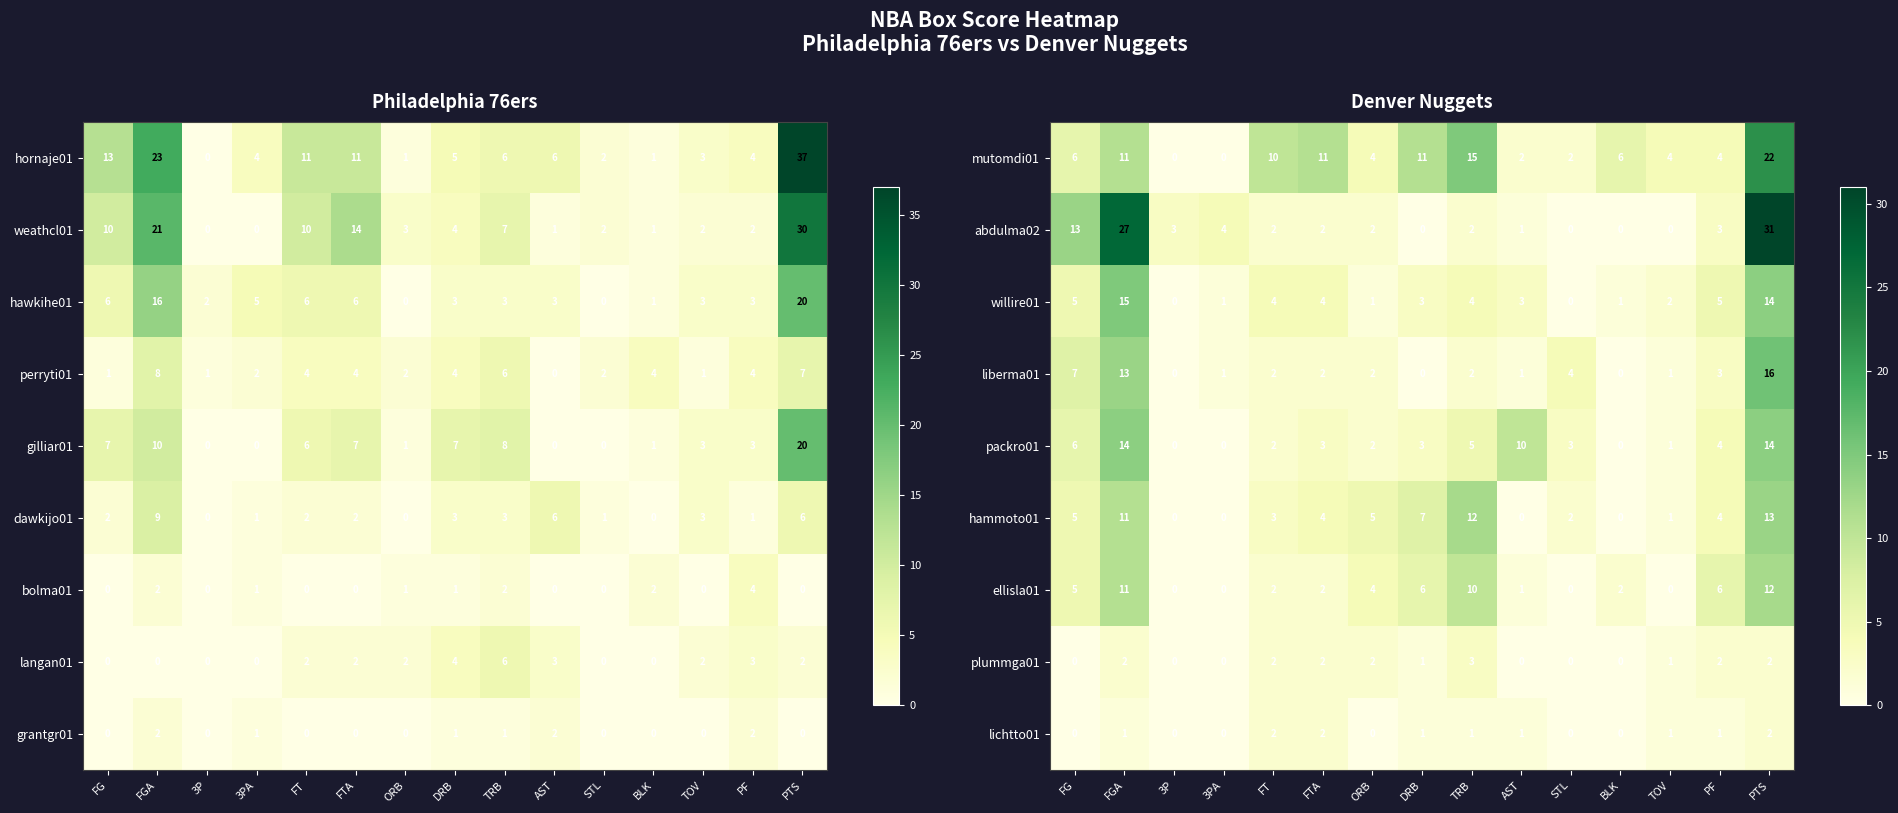

How many data points in ellisla01 are less than 2?

5